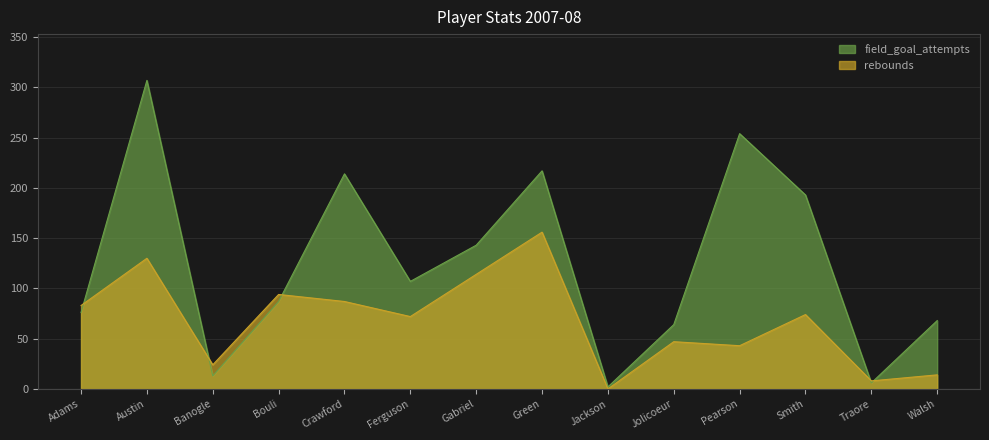

What is the sum of the rebounds values at Traore and Jolicoeur?

55